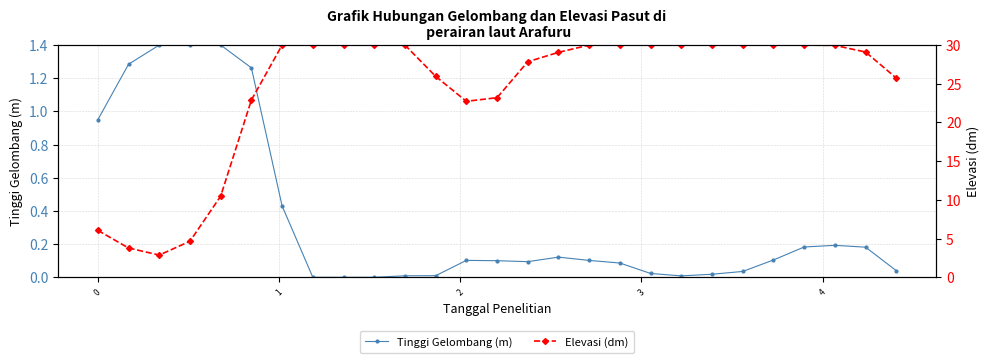

What is the highest value of the Tinggi Gelombang (m) series?

1.4